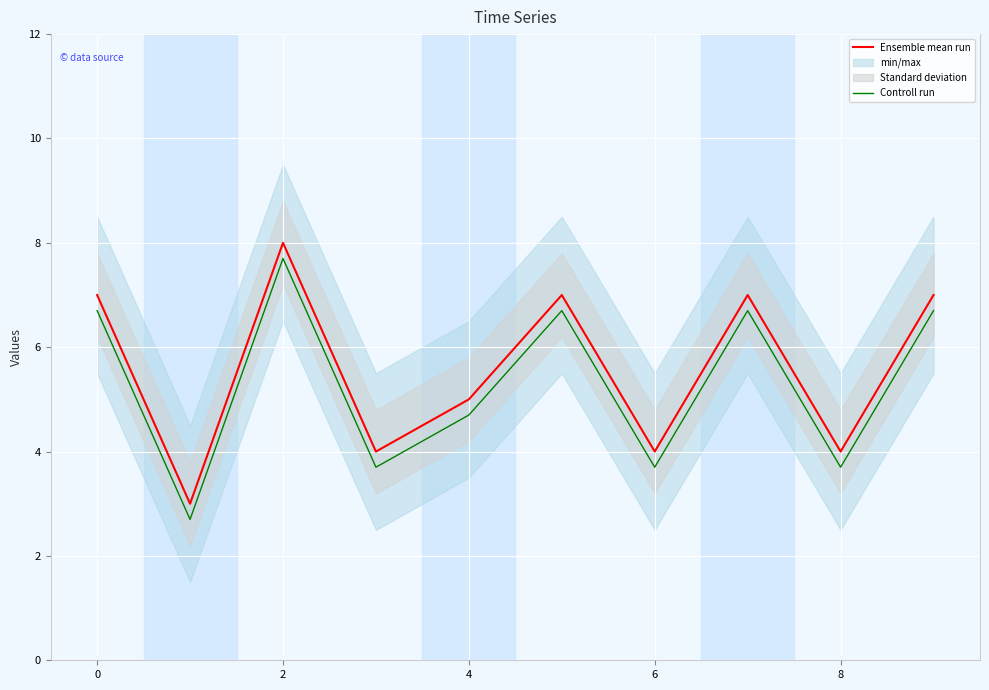

Reading right to left, list all the values displayed in this chart.

Ensemble mean run: 7.0	4.0	7.0	4.0	7.0	5.0	4.0	8.0	3.0	7.0
Controll run: 6.7	3.7	6.7	3.7	6.7	4.7	3.7	7.7	2.7	6.7